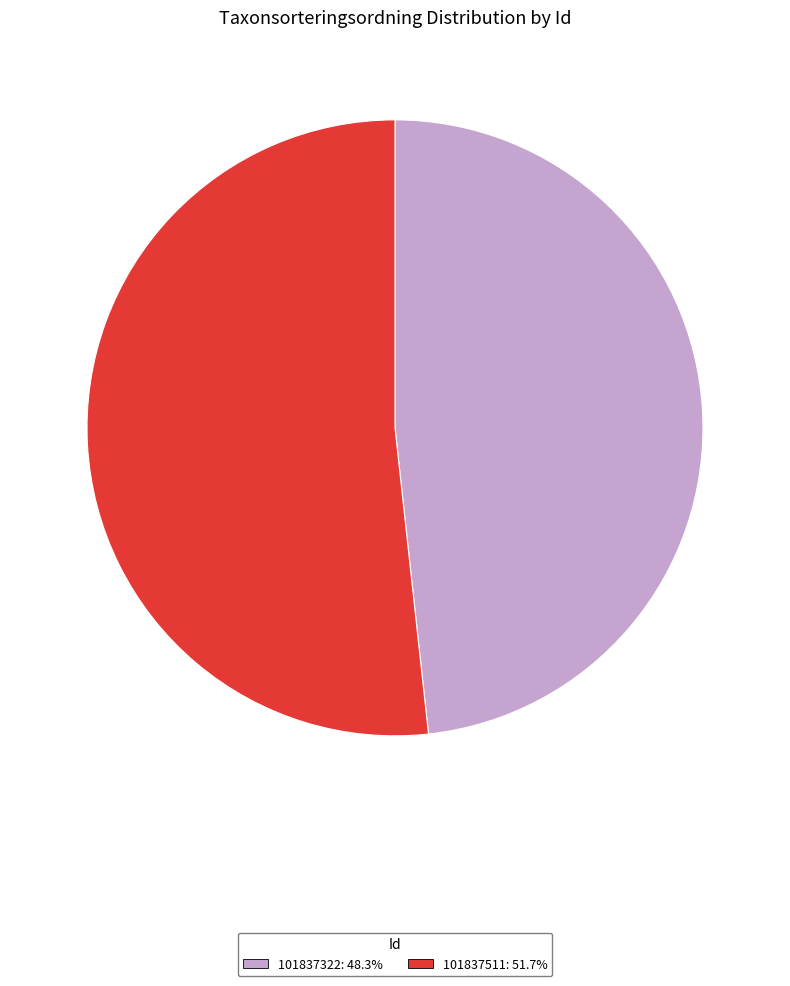

How many slices are in this pie chart?

2